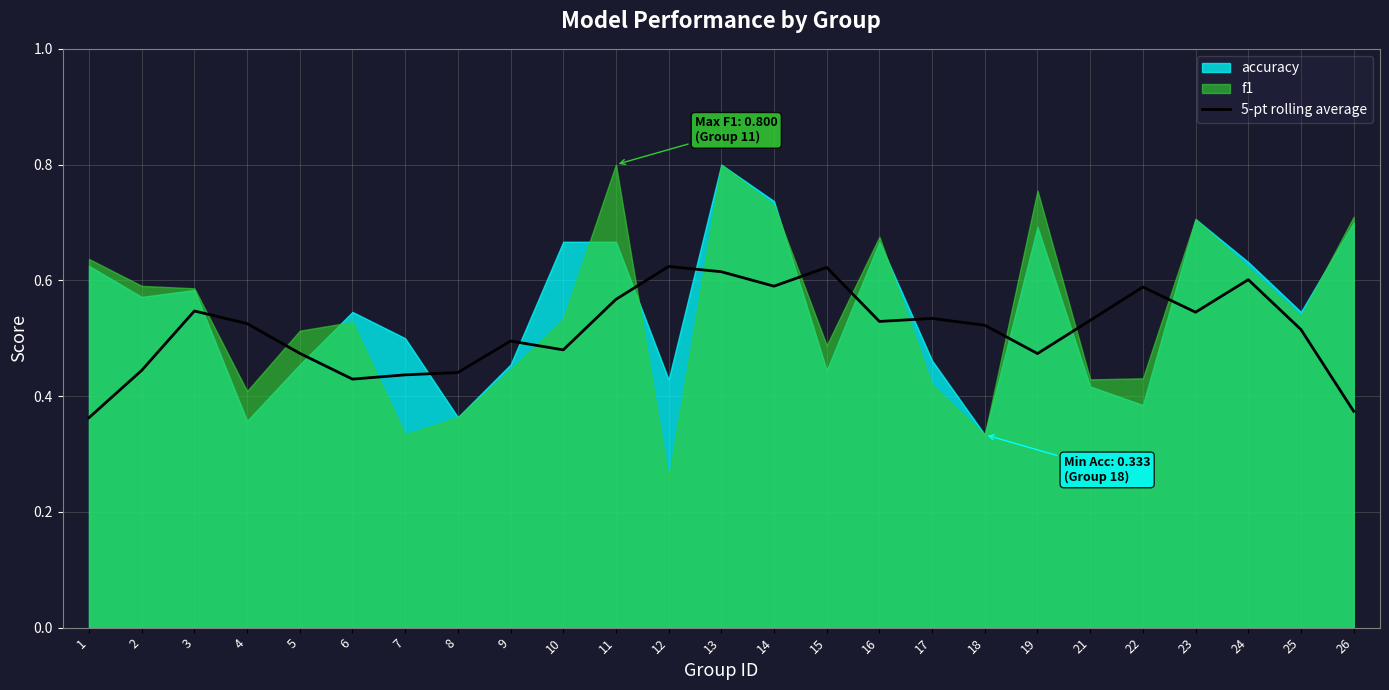

What is the change in value from 4 to 14?

+0.1